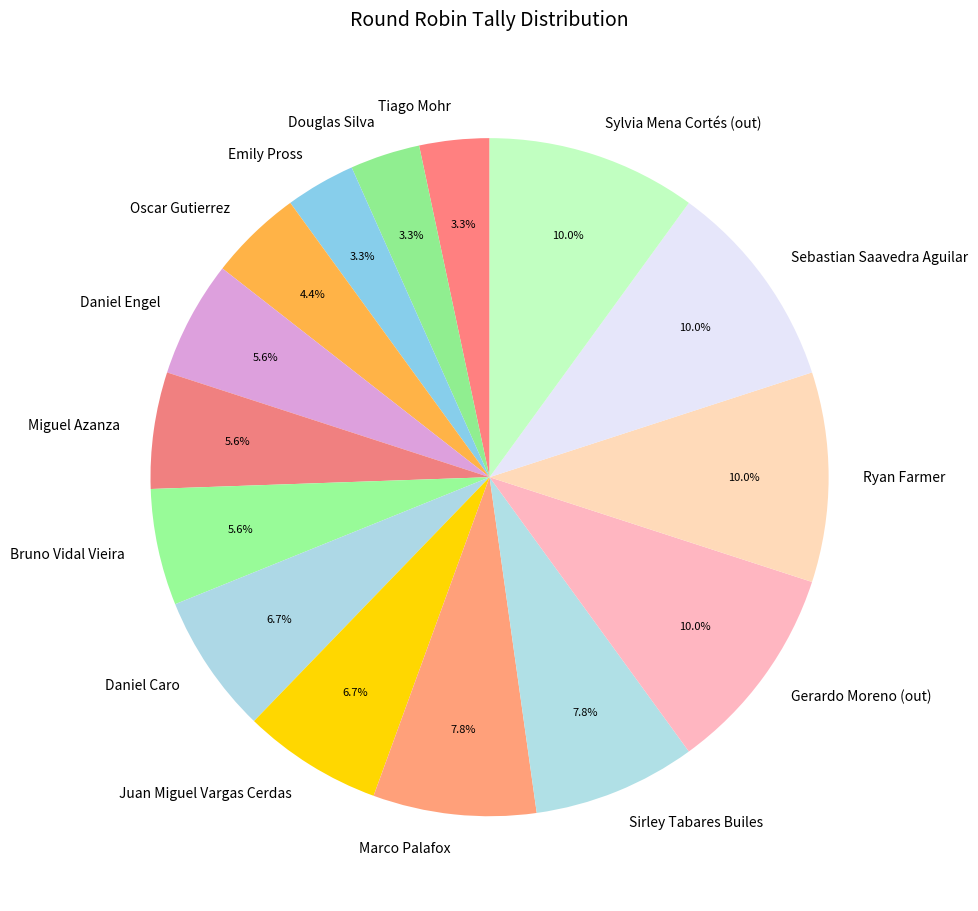

True or false: Douglas Silva accounts for 16% of the total.

False